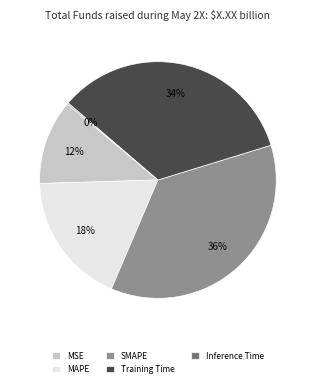

Is there any slice that represents more than half of the pie?

No